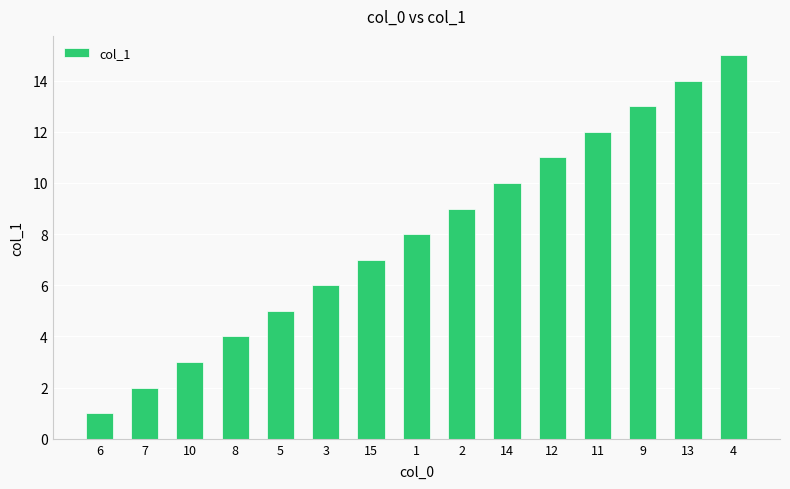

Which label corresponds to the smallest value in the chart?

6